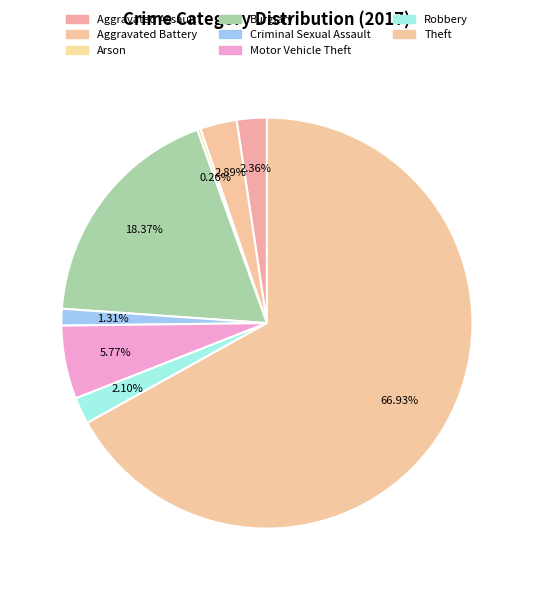

To the nearest percent, what portion does Theft represent?

67%